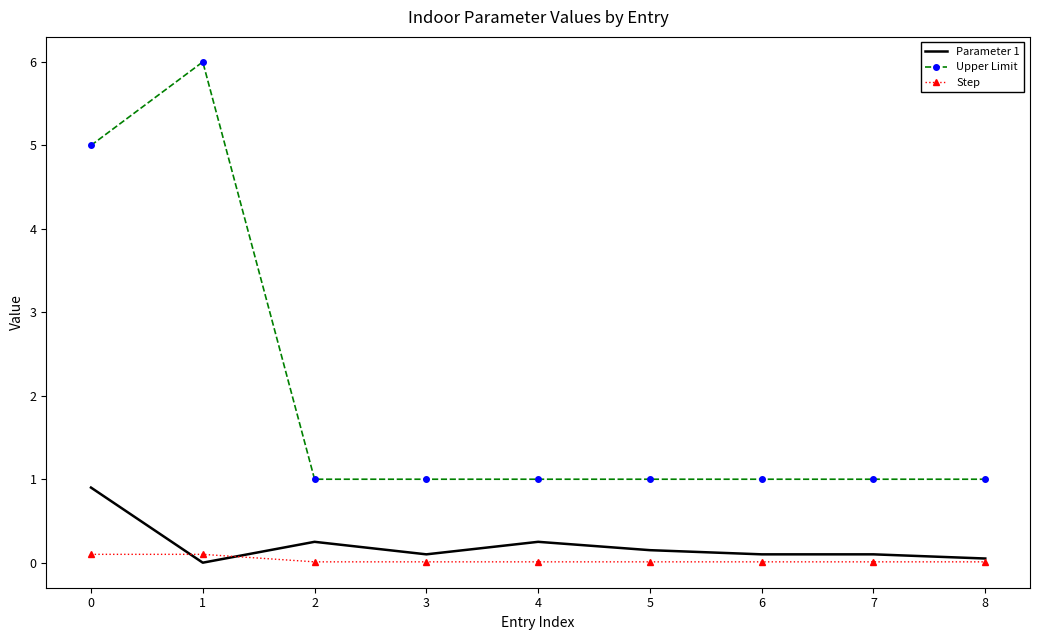

Which series has the largest range (max minus min)?

Upper Limit